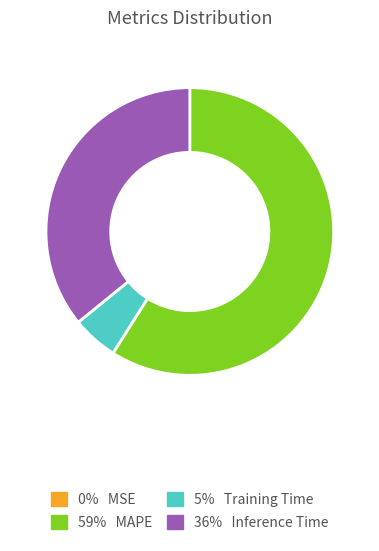

Does any single category account for the majority?

Yes